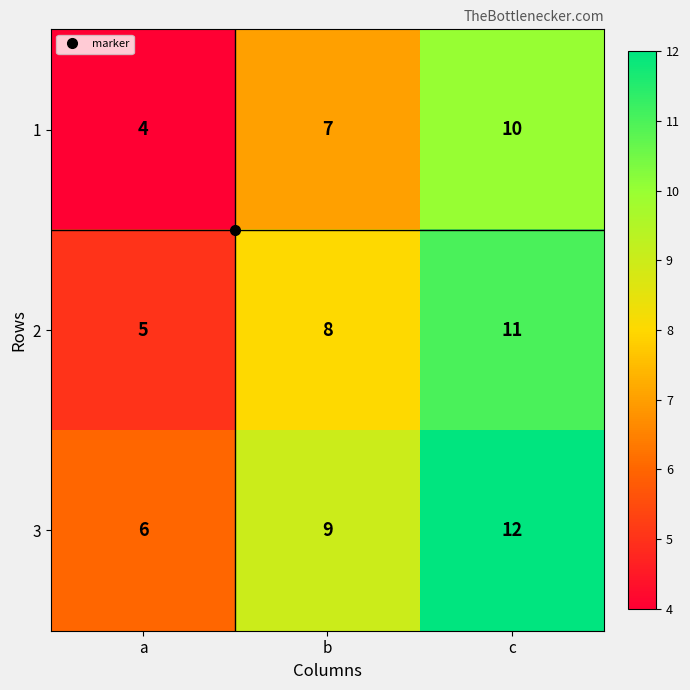

The 3 series shows 9 at b. True or false?

True